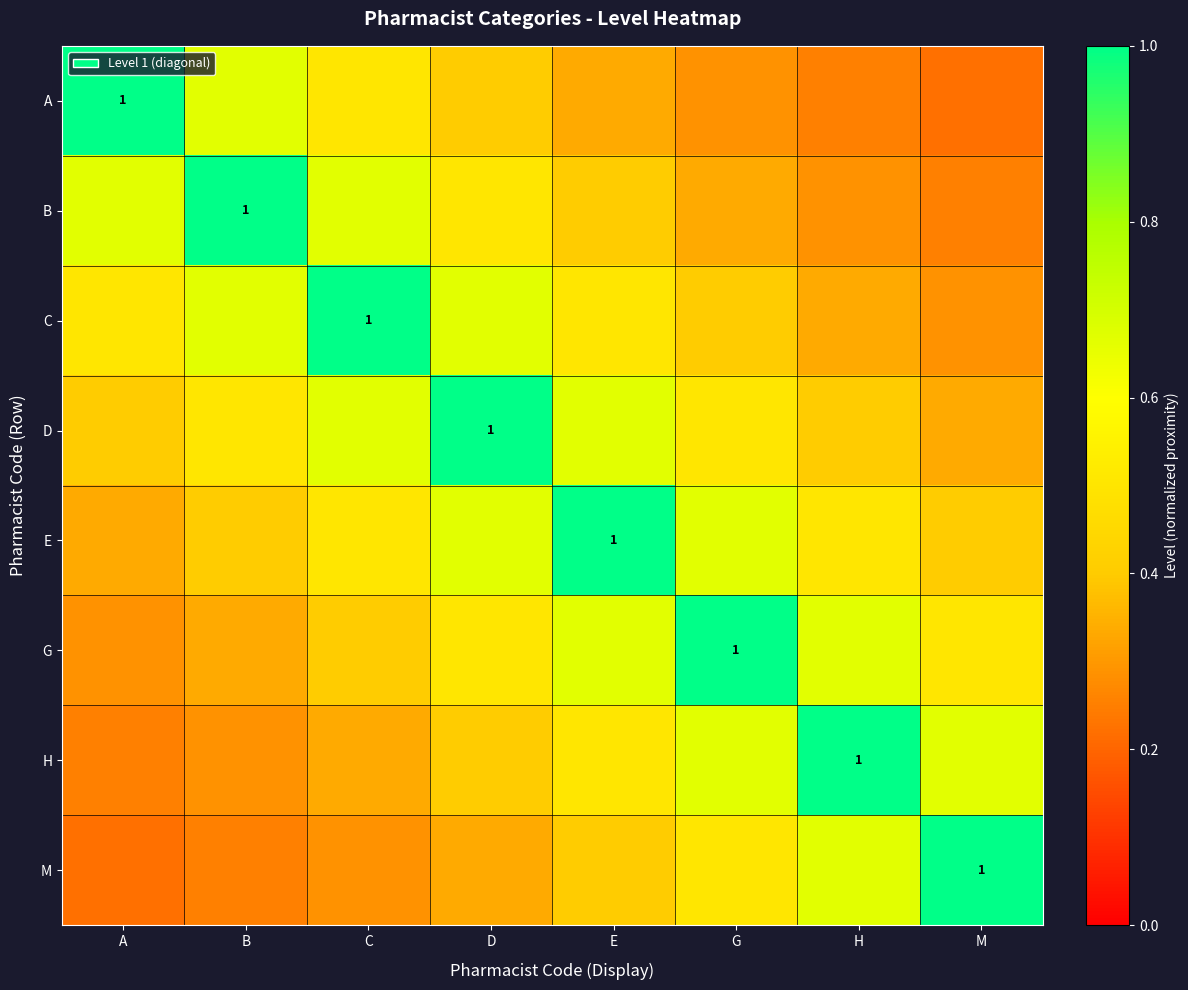

Which category has the lowest value across all series?

M